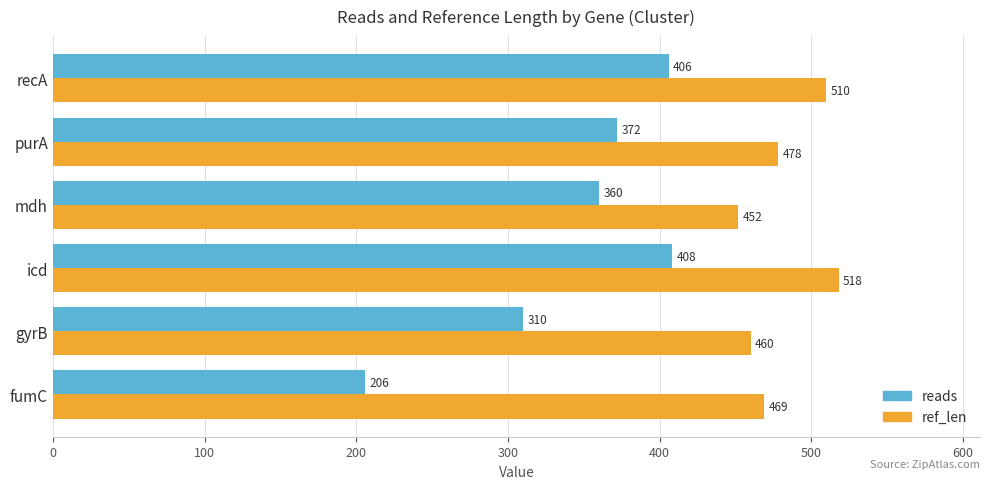

Count the ref_len values in the range 460 to 510.

4